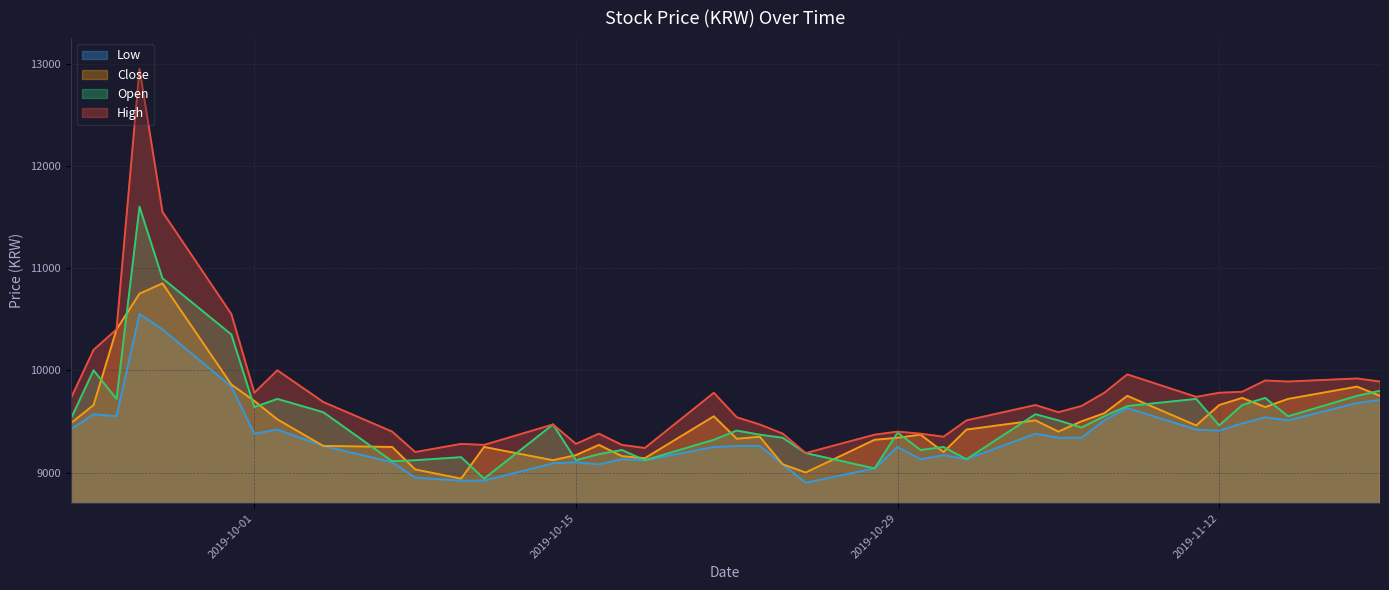

What is the value of the High point at the 19th from the left?

9780